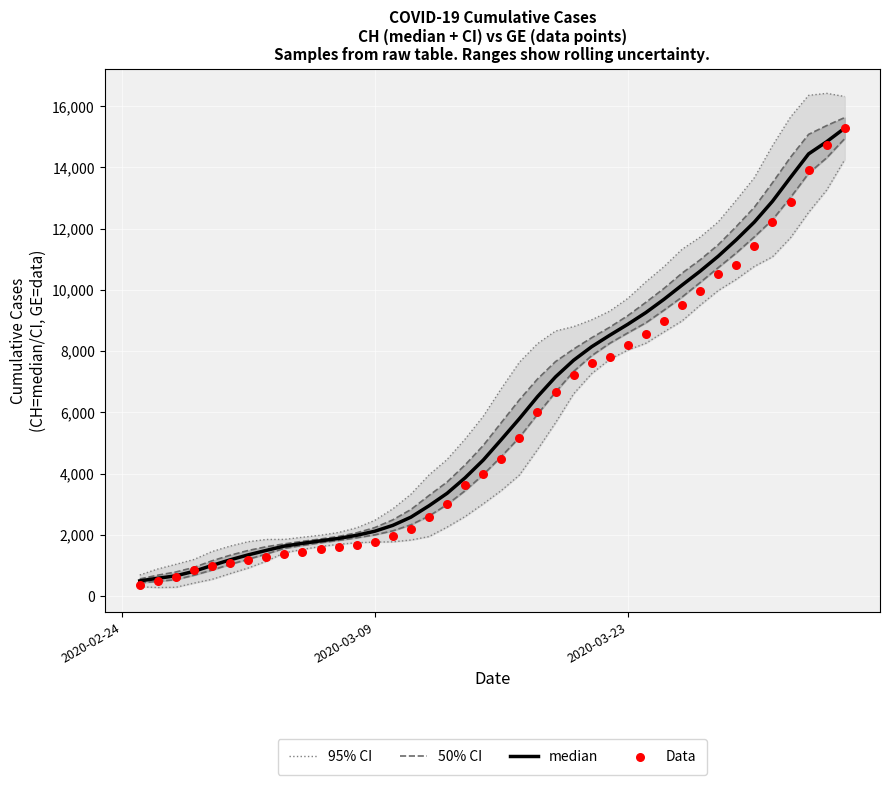

Is the value of 50% CI at 38 greater than the value of 95% CI at 16?

Yes